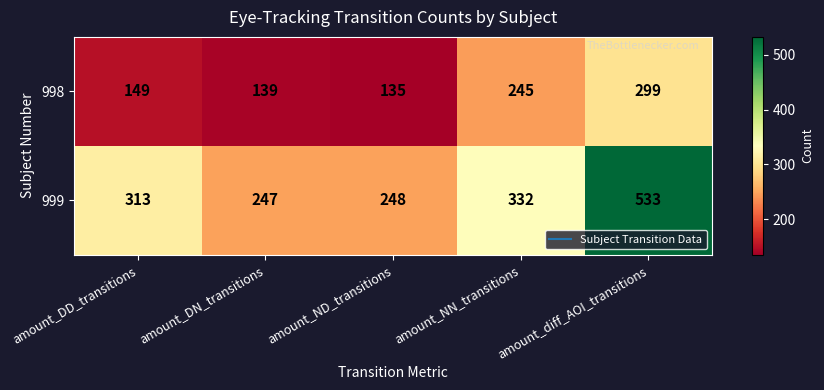

What is the smallest value displayed?

135